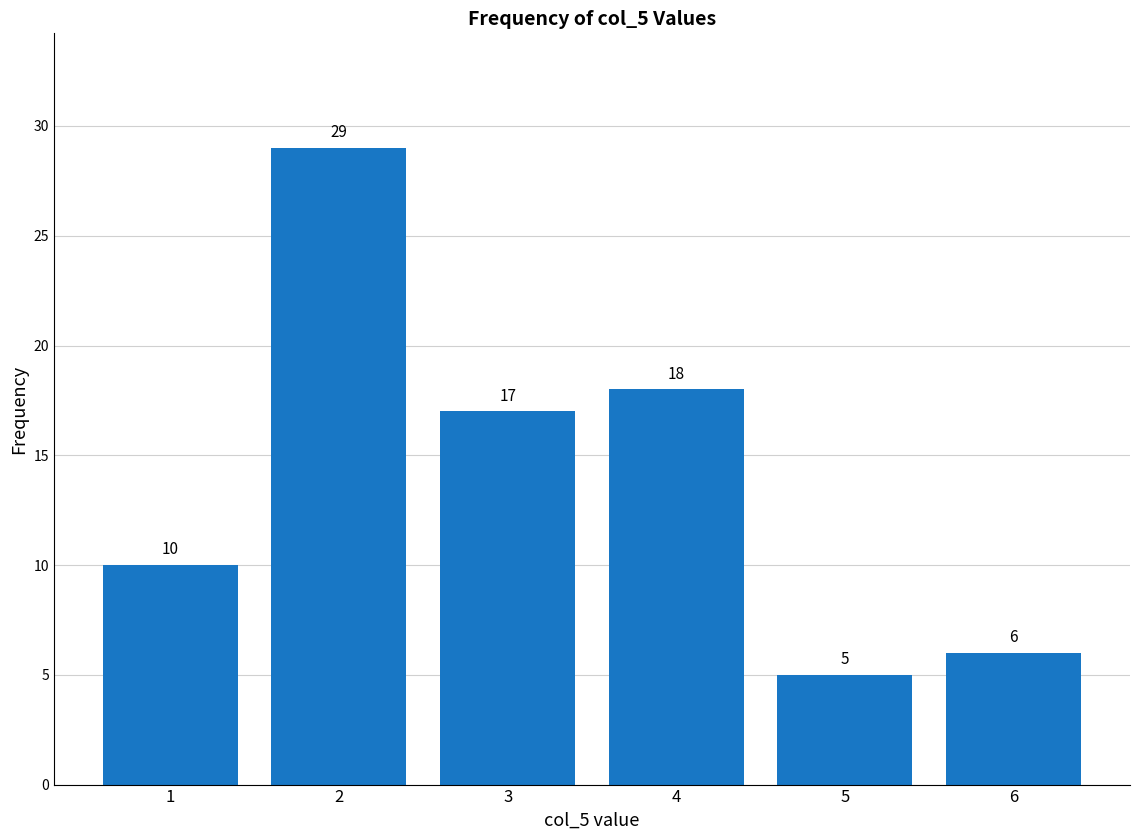

Reading left to right, list all the values displayed in this chart.

1=10	2=29	3=17	4=18	5=5	6=6